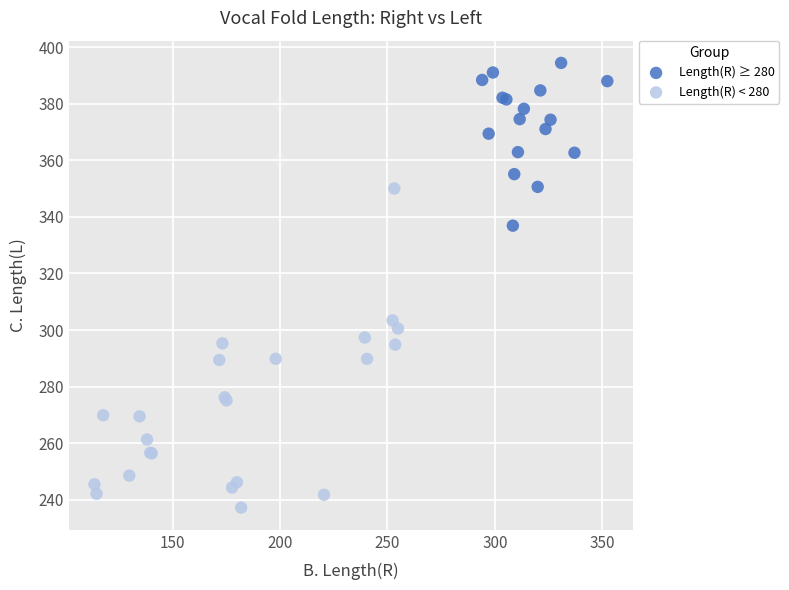

Which series has the widest spread of Y values?

Length(R) < 280